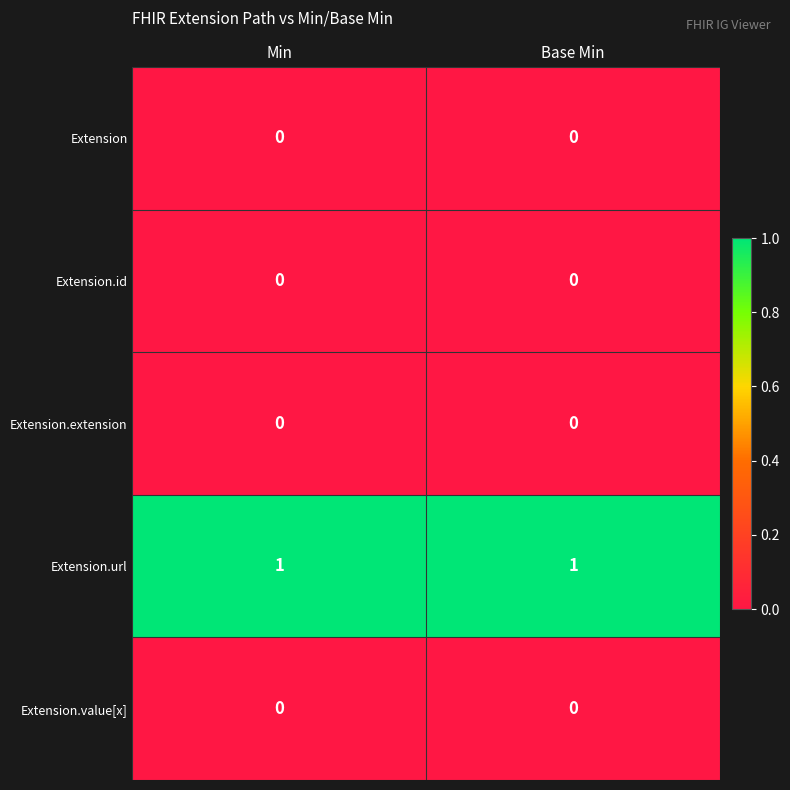

Reading left to right, extract all data points from this chart.

Extension: 0	0
Extension.id: 0	0
Extension.extension: 0	0
Extension.url: 1	1
Extension.value[x]: 0	0